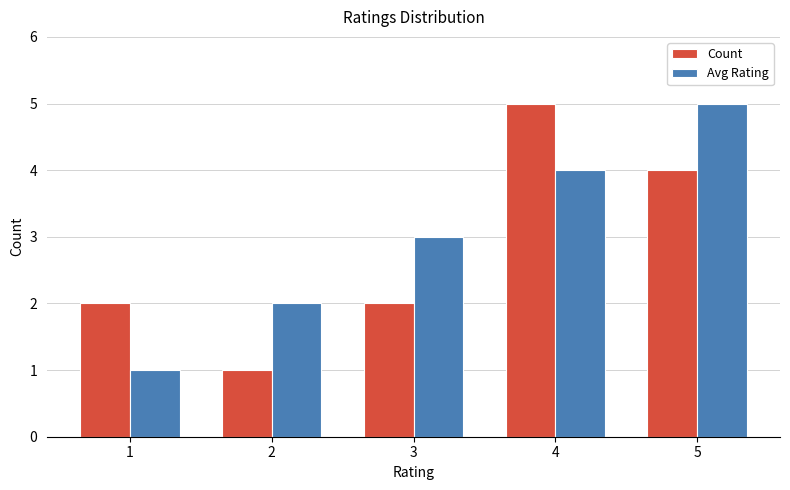

How many Count values are between 2 and 4?

3